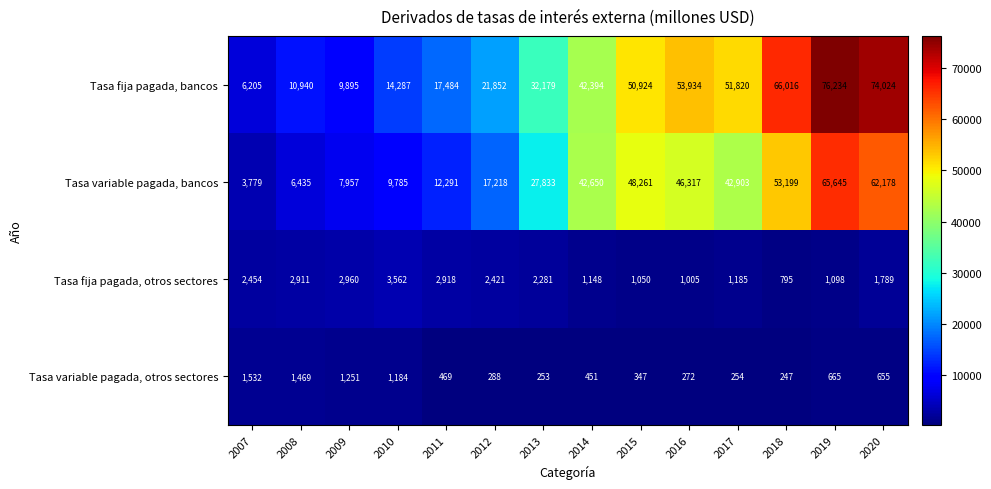

What is the difference between the maximum and minimum values in the Tasa fija pagada, bancos series?

70029